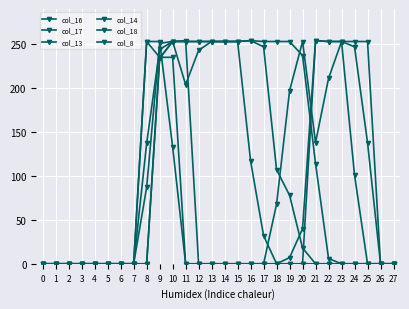

Which has a higher value, 0 or 18?

18